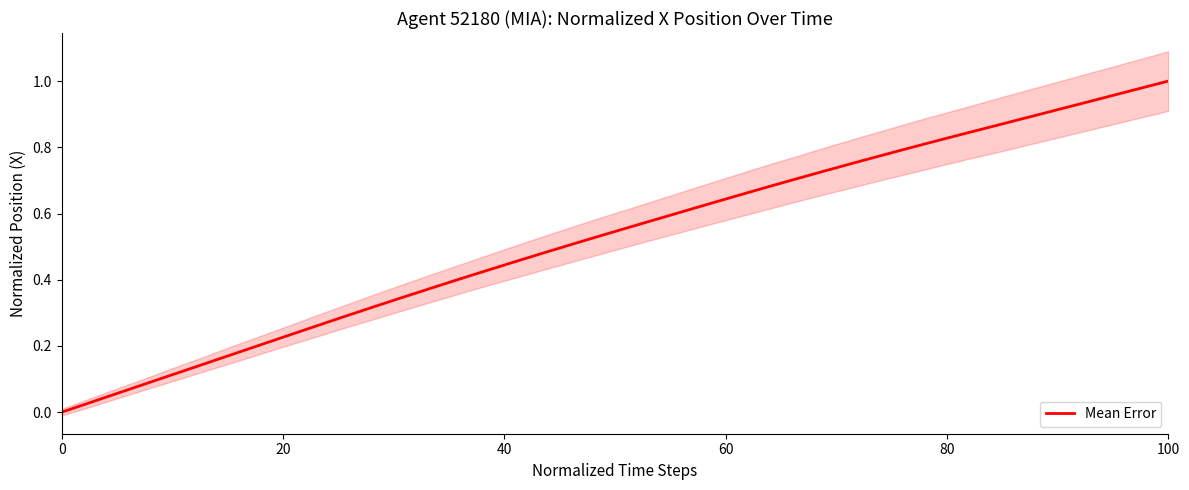

How many data points does each series have?

40